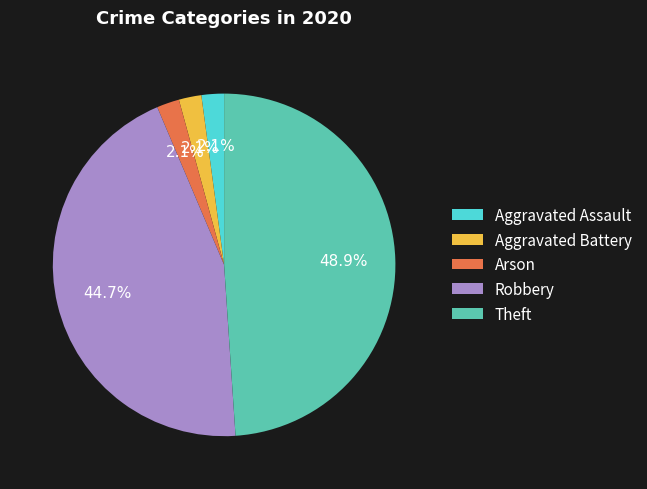

What is the largest slice in the pie chart?

Theft